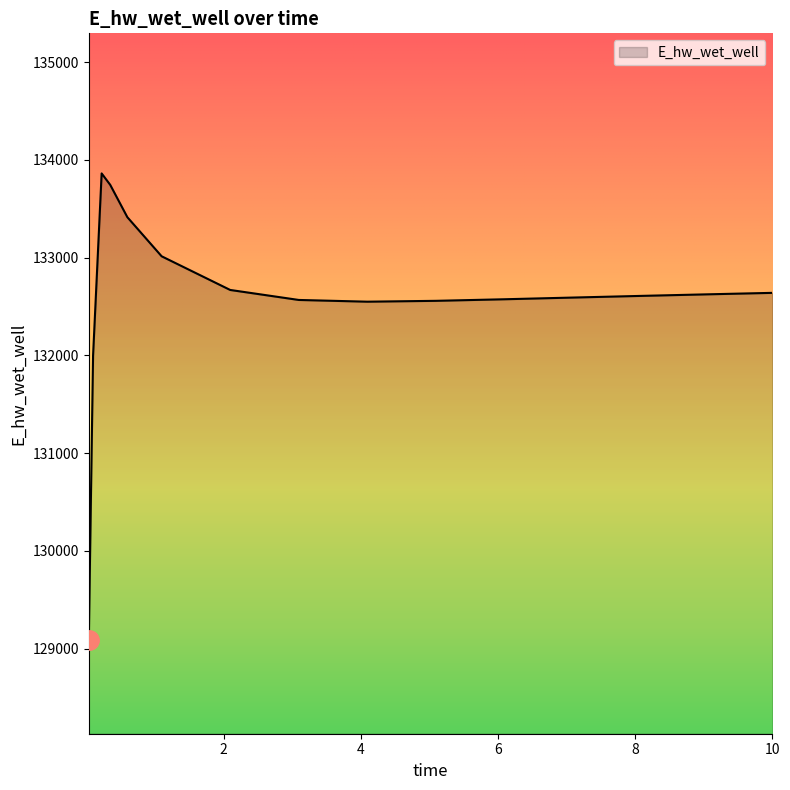

What is the maximum value shown in the chart?

133860.6